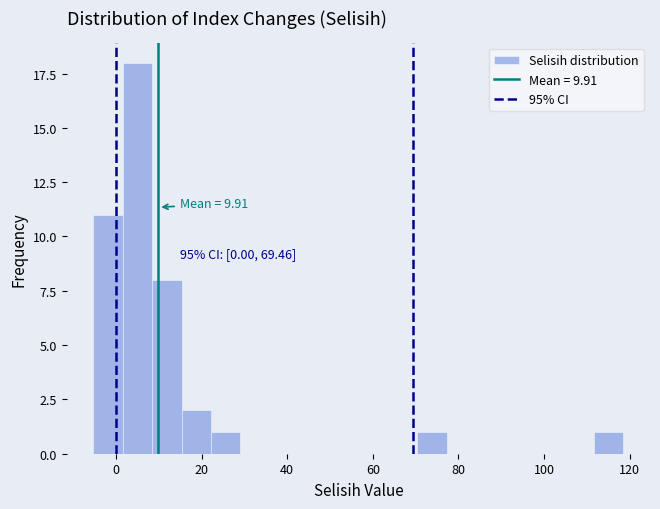

Around what value on the x-axis is the tallest bar? Give the approximate position of its centre, as read against the axis.

4